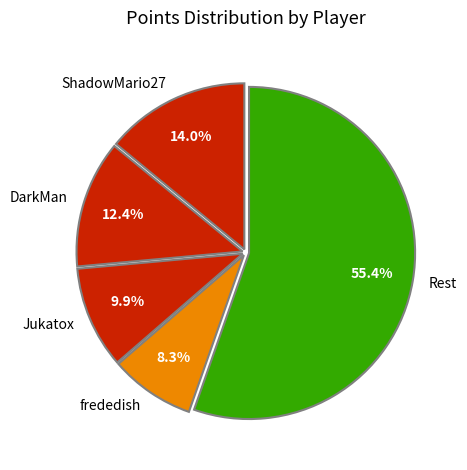

True or false: ShadowMario27 accounts for 5% of the total.

False